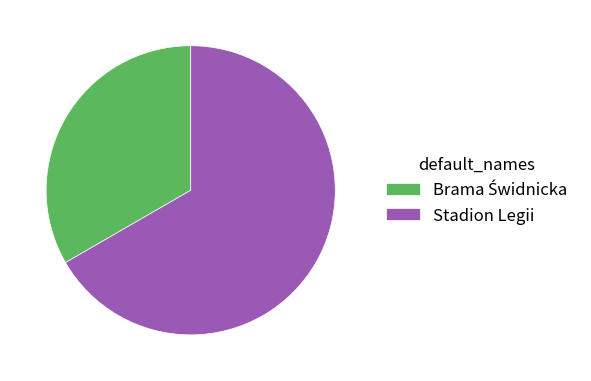

Is it true that Stadion Legii is 67% of the pie?

True